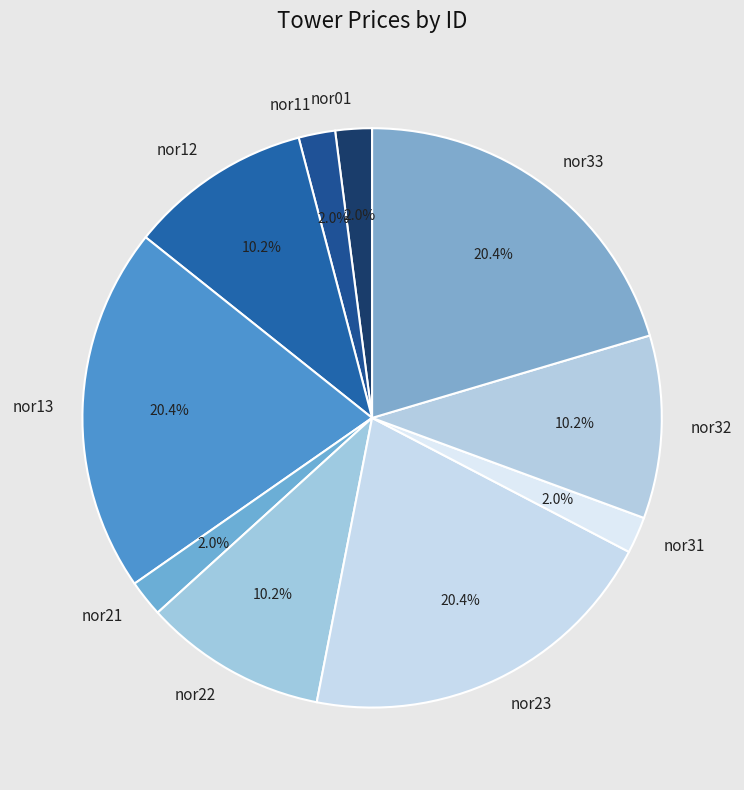

The nor33 slice represents 20% of the pie. True or false?

True